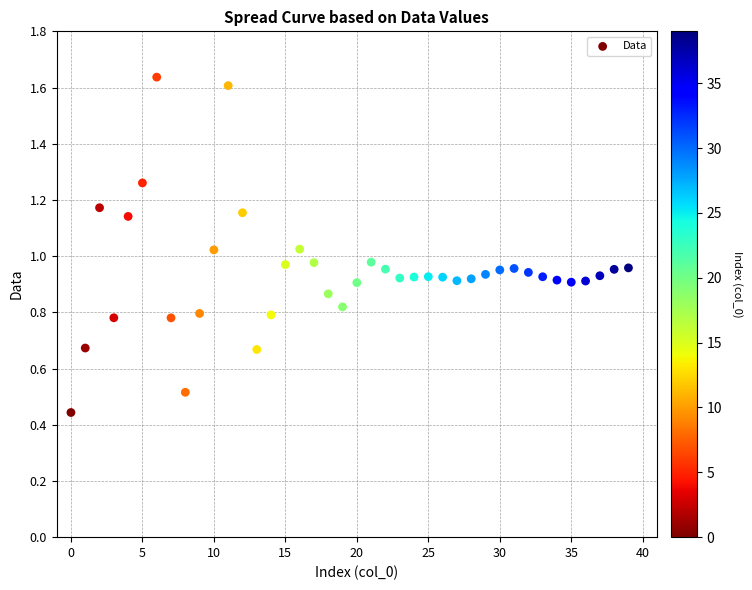

How many data points are displayed?

40